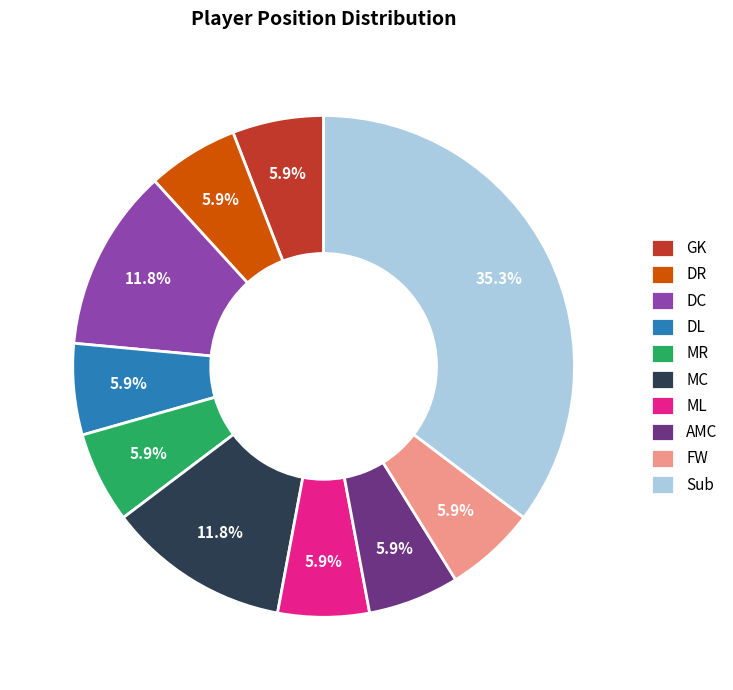

Does DR represent more than half of the total?

No